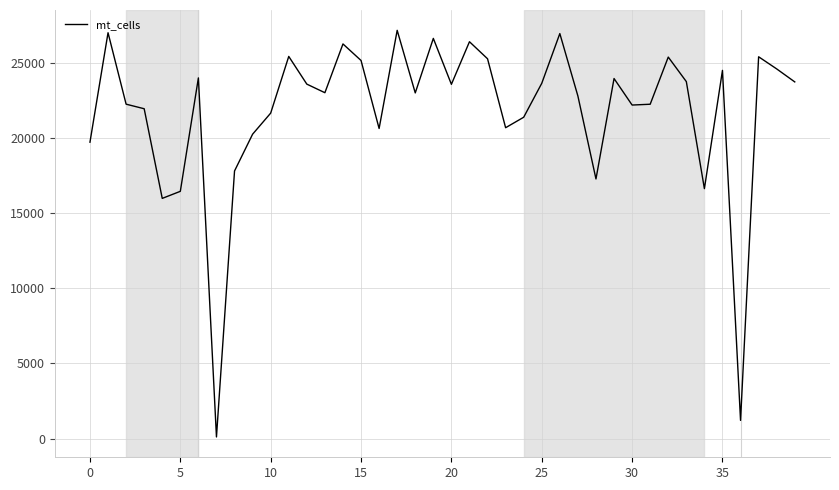

What is the average value?

21744